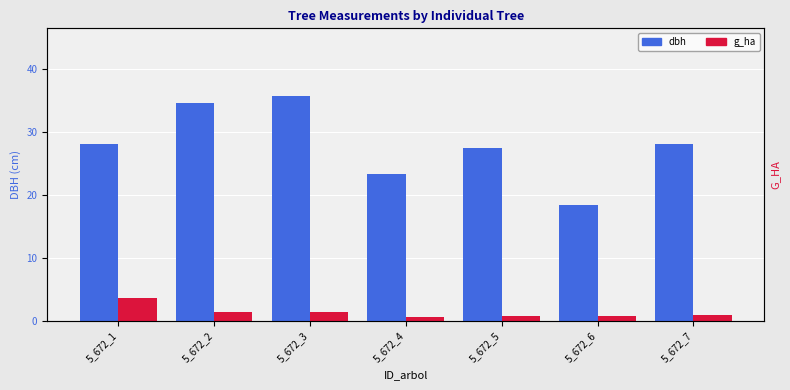

At how many categories does at least one series exceed 18?

7